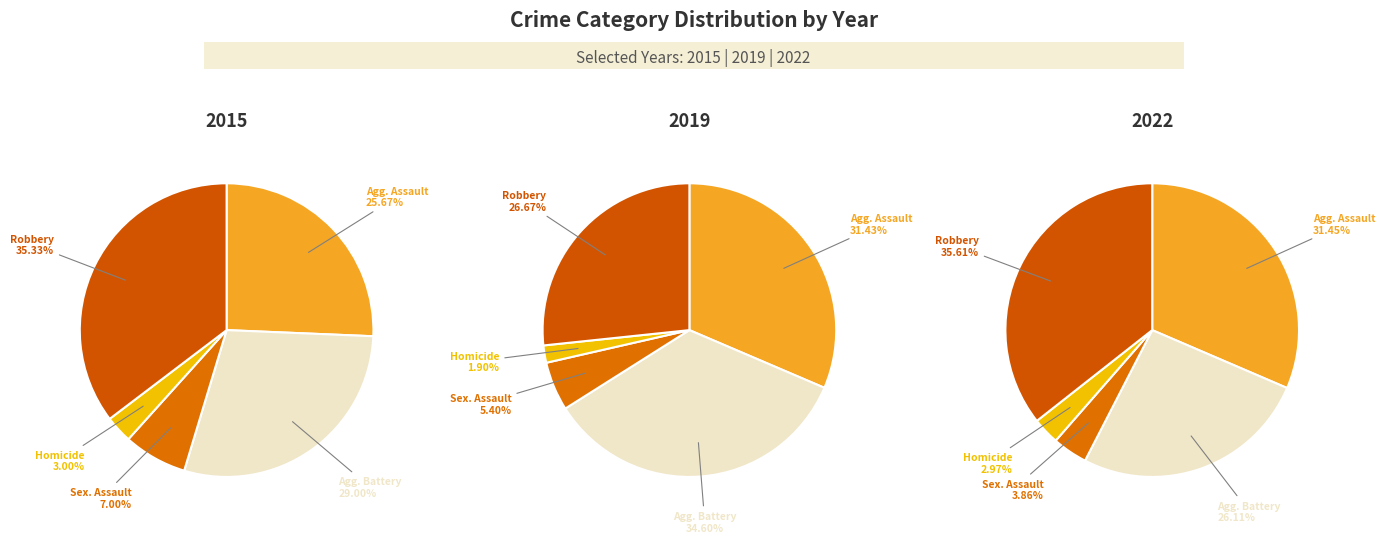

Does Criminal Sexual Assault account for over 50% of the chart?

No